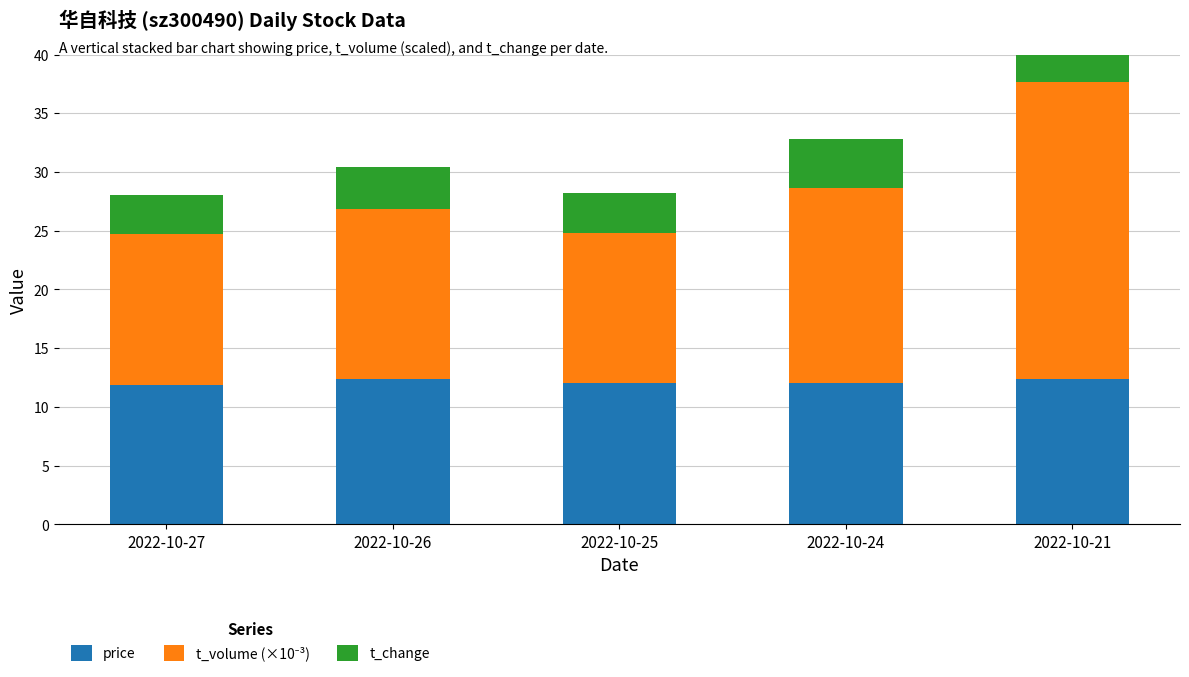

At which category is the sum across all series the highest?

2022-10-21